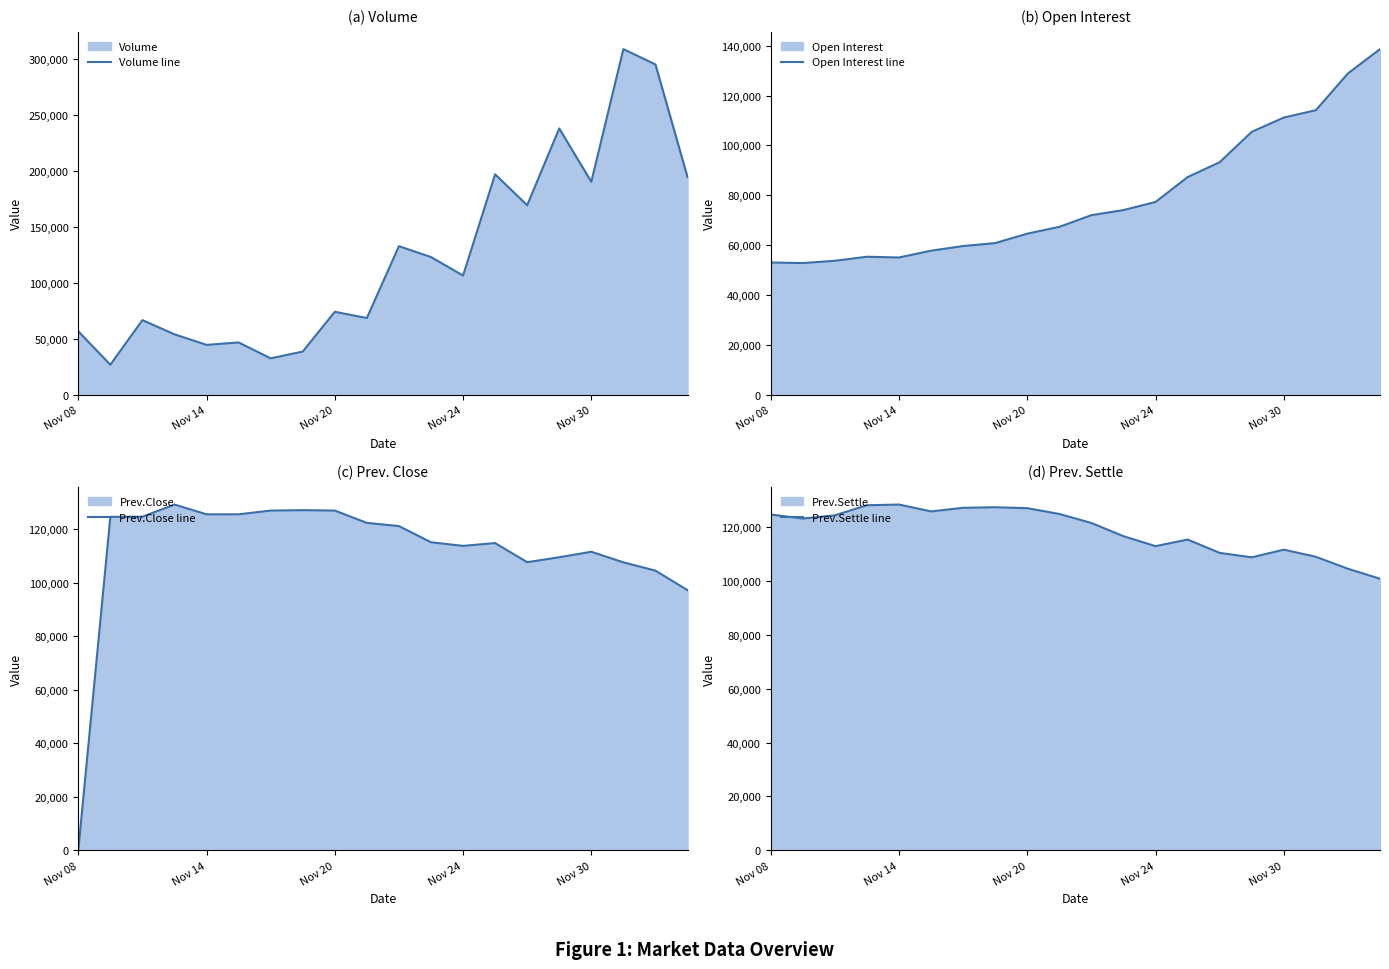

What is the minimum value for Open Interest line?

52858